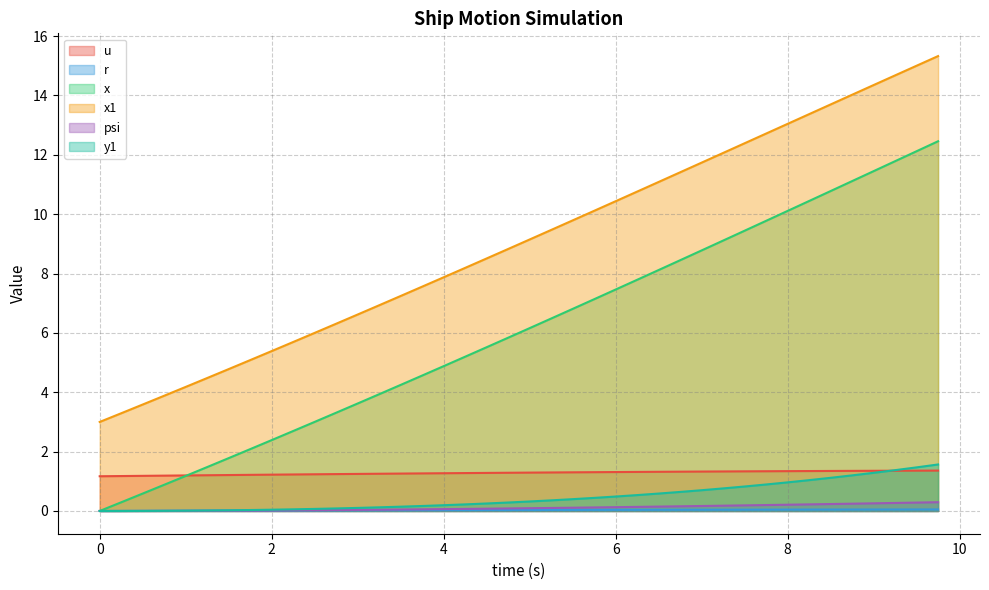

How many series are shown in this chart?

6